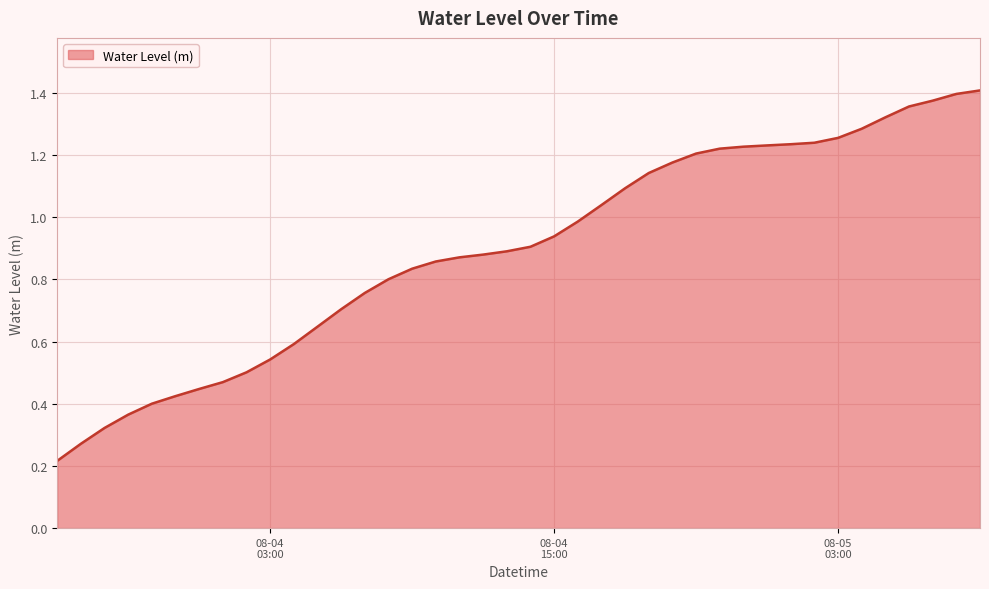

Does the chart display data point markers on the line(s)?

No